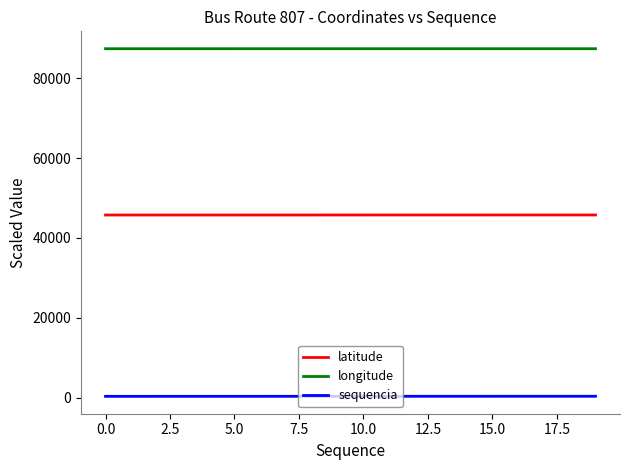

True or false: latitude and sequencia intersect in this chart.

False